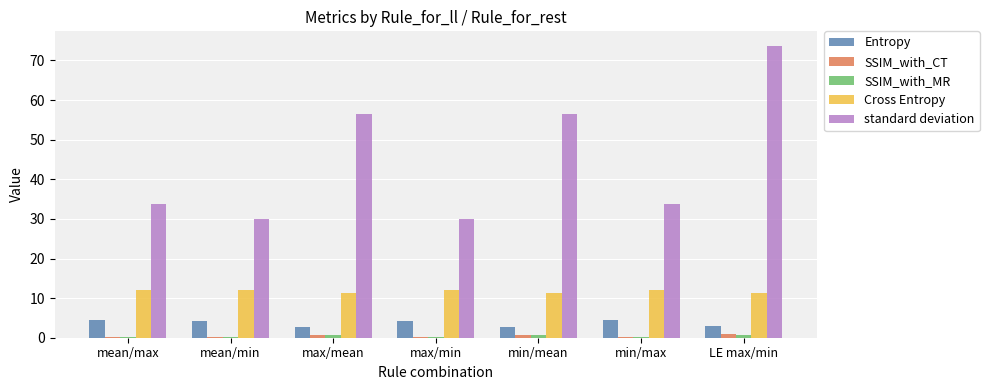

What is the highest value of the SSIM_with_MR series?

0.8